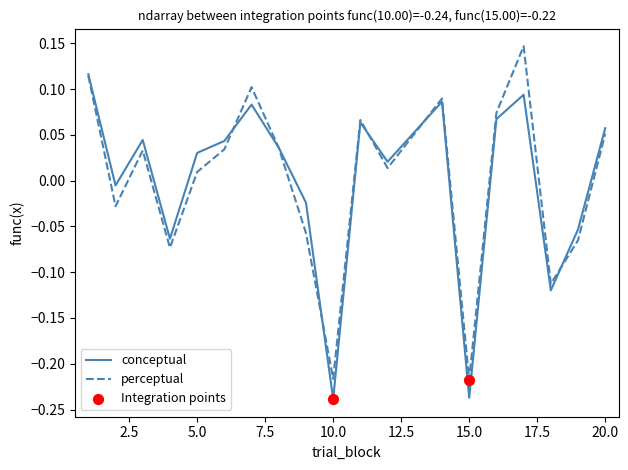

At how many categories does at least one series exceed 0?

12